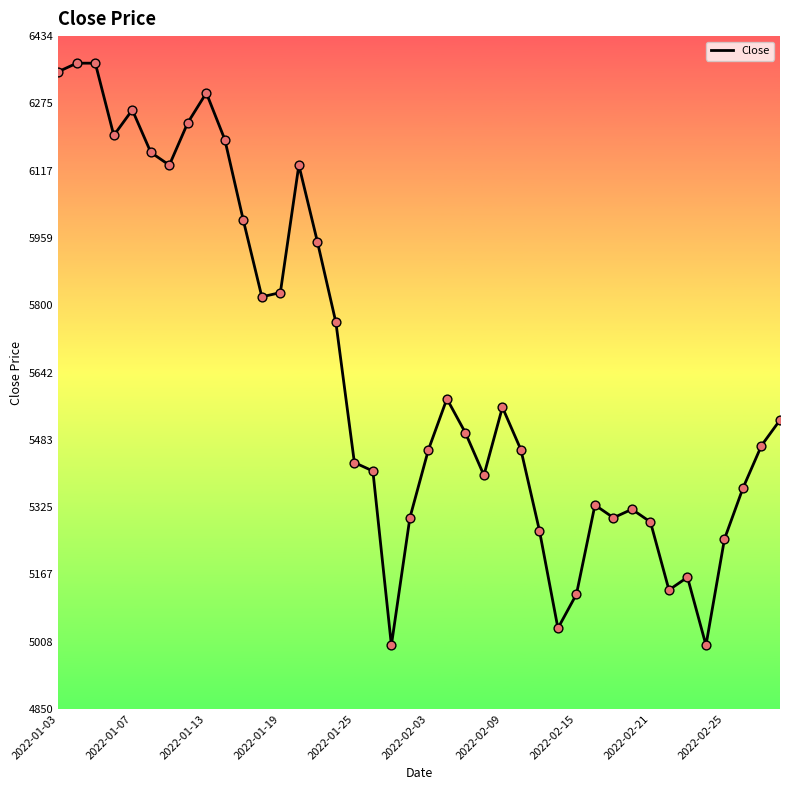

What is the difference between the maximum and minimum values?

1370